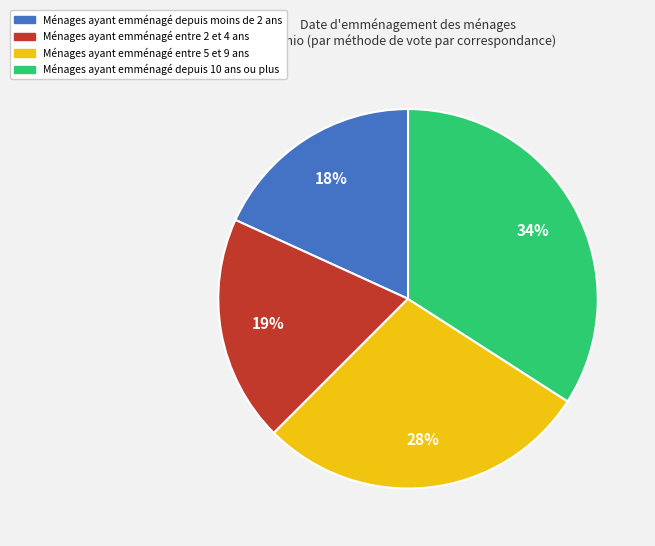

To the nearest percent, what is the average slice percentage?

25%